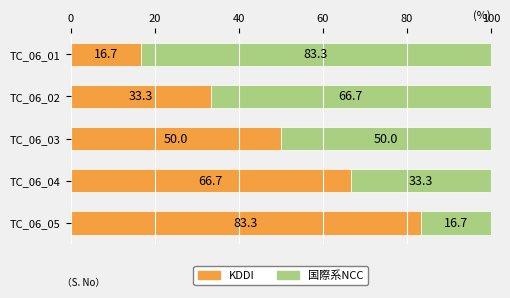

What is the total value across all series at TC_06_01?

100.0